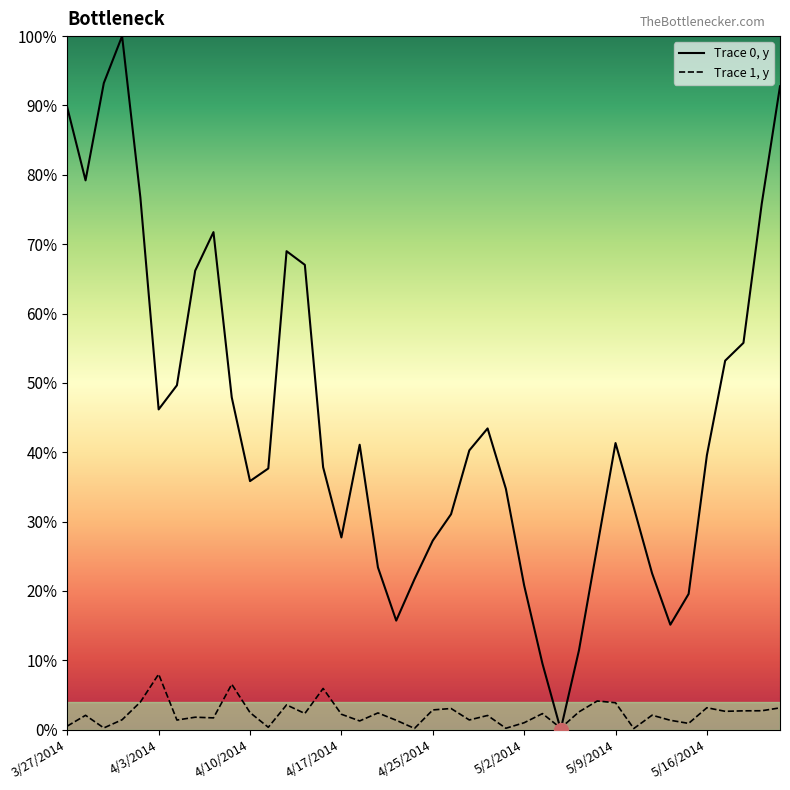

Is this an area chart (filled region under the line)?

No